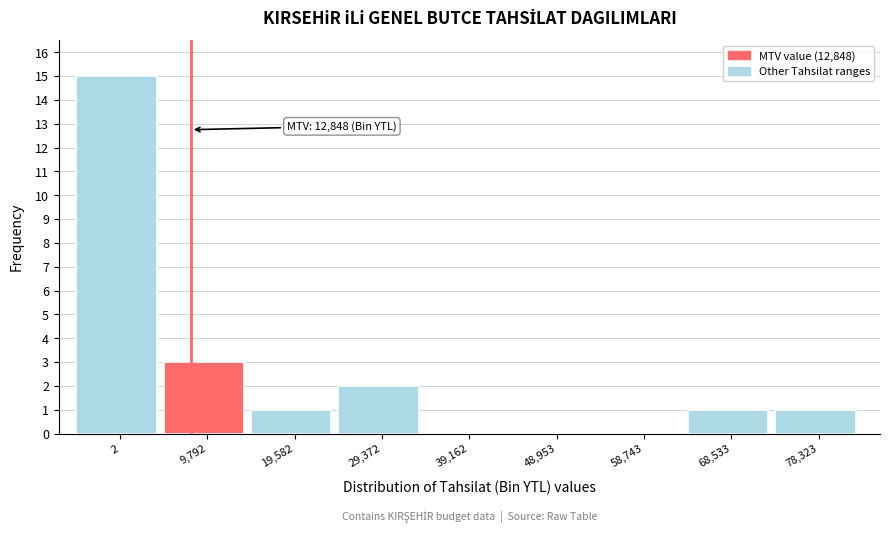

Reading left to right, what are all the values shown in this chart?

2=15	9,792=3	19,582=1	29,372=2	39,162=0	48,953=0	58,743=0	68,533=1	78,323=1